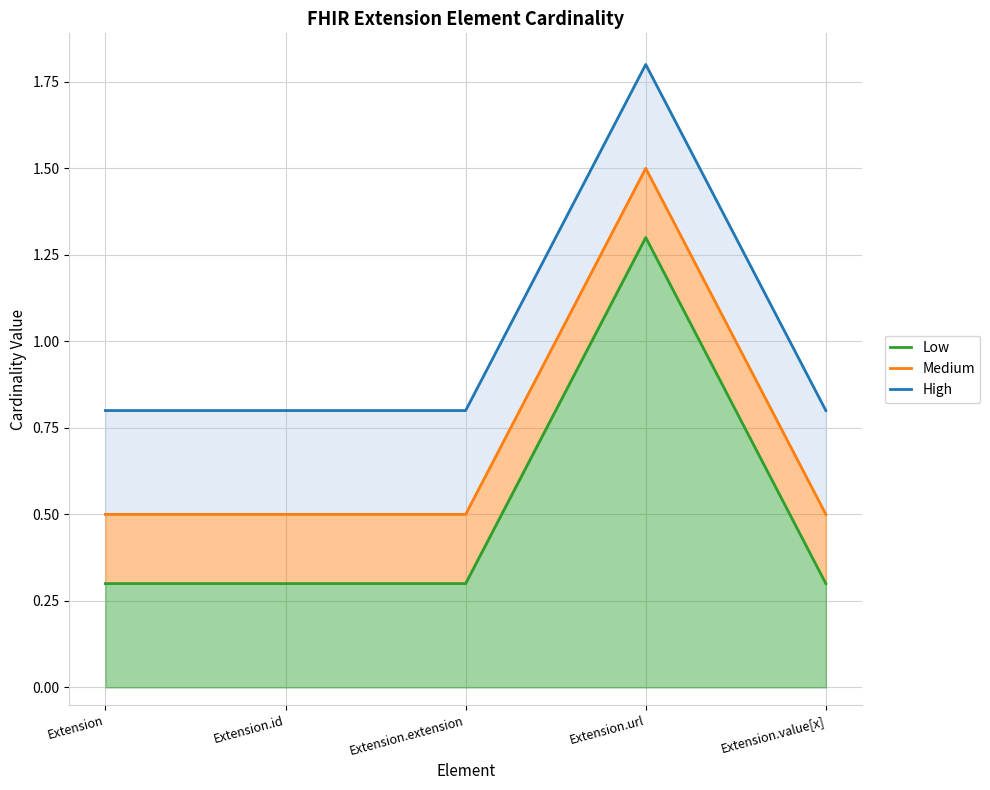

What is the sum of all Medium values?

3.5